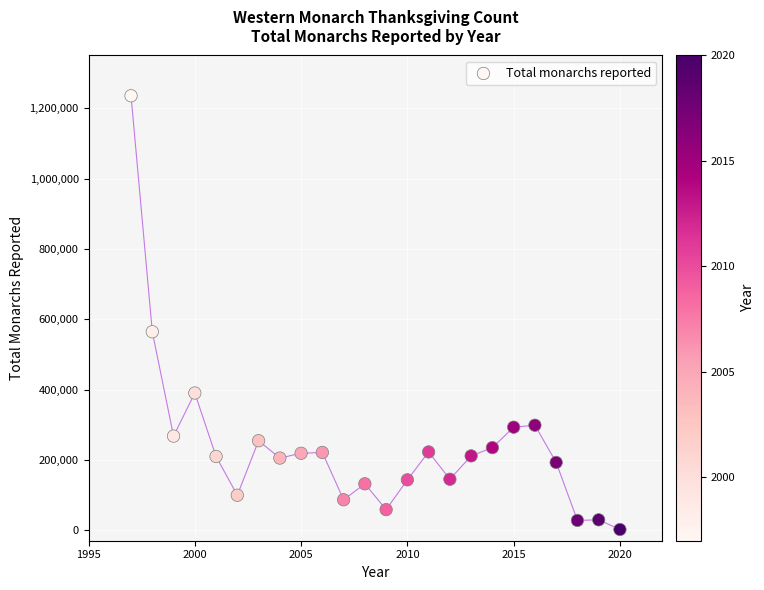

What Y value in the scatter plot is closest to 618680?

564349